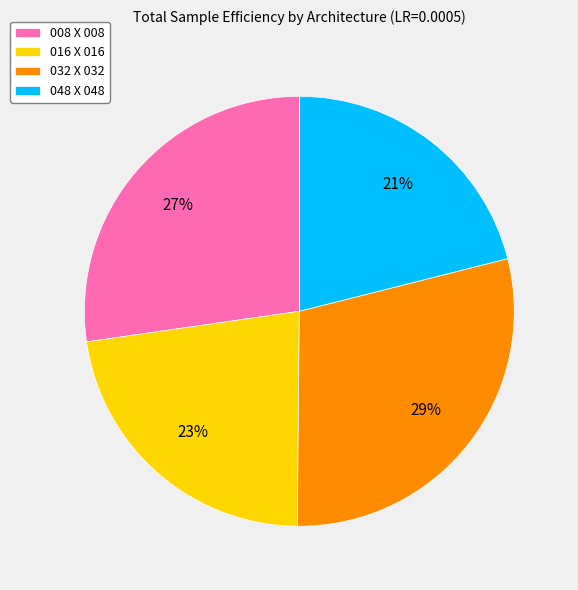

To the nearest percent, what is the combined percentage of 016 X 016 and 048 X 048?

44%